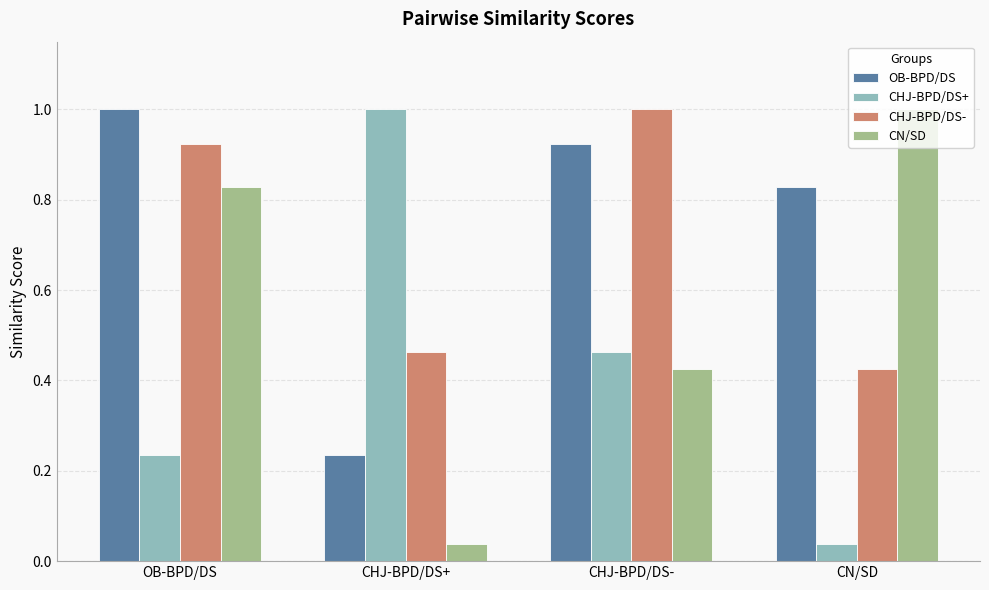

Where is OB-BPD/DS nearest to the value 0?

CHJ-BPD/DS+